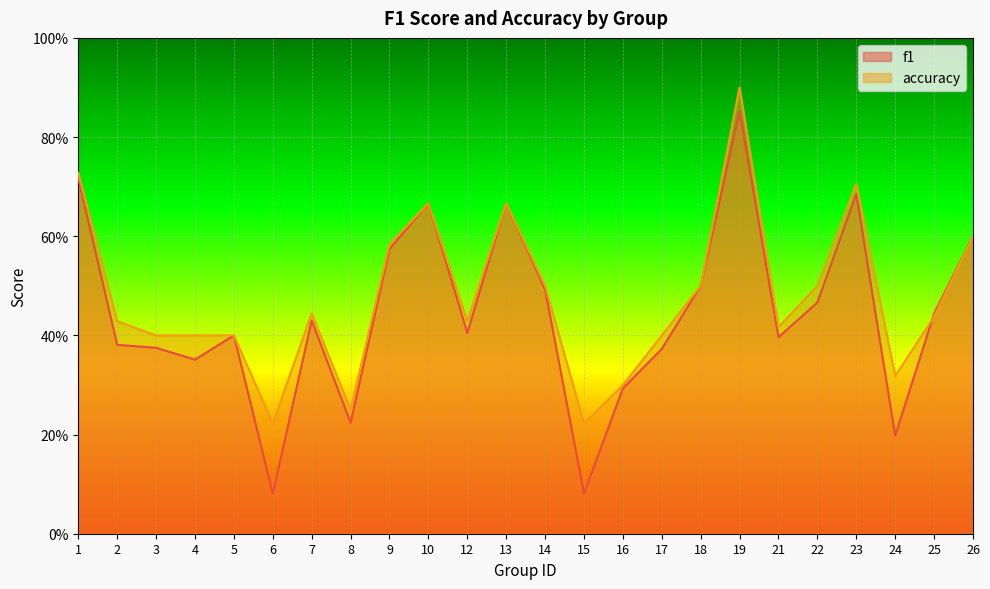

Where do accuracy and f1 first cross each other?

24 and 25